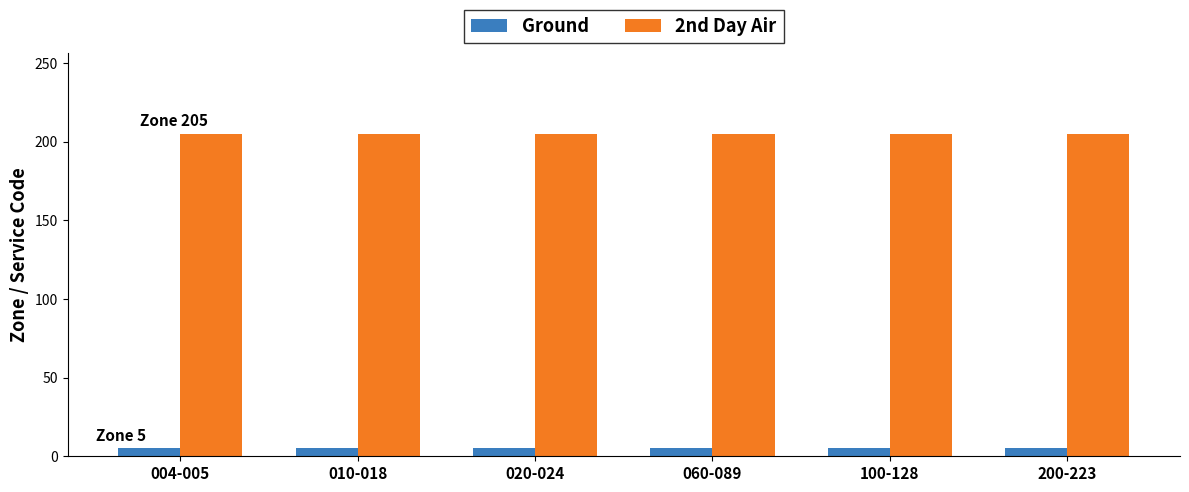

What is the value of the Ground bar at the 6th from the left?

5